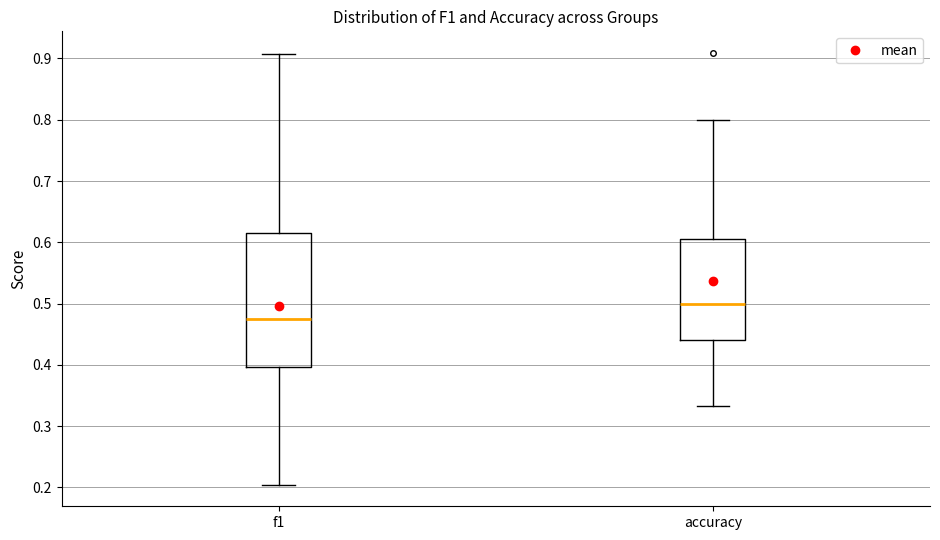

Which box is the tallest, from its lower edge to its upper edge?

f1